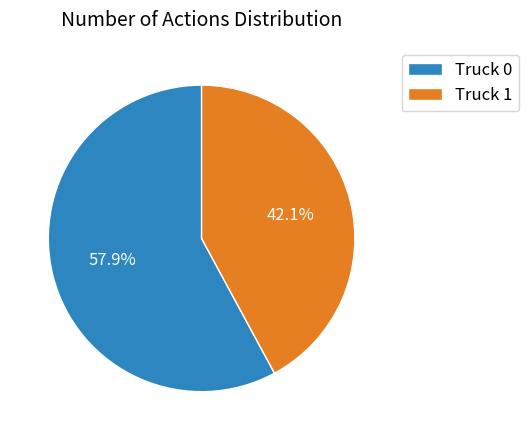

Count the number of slices in the pie.

2